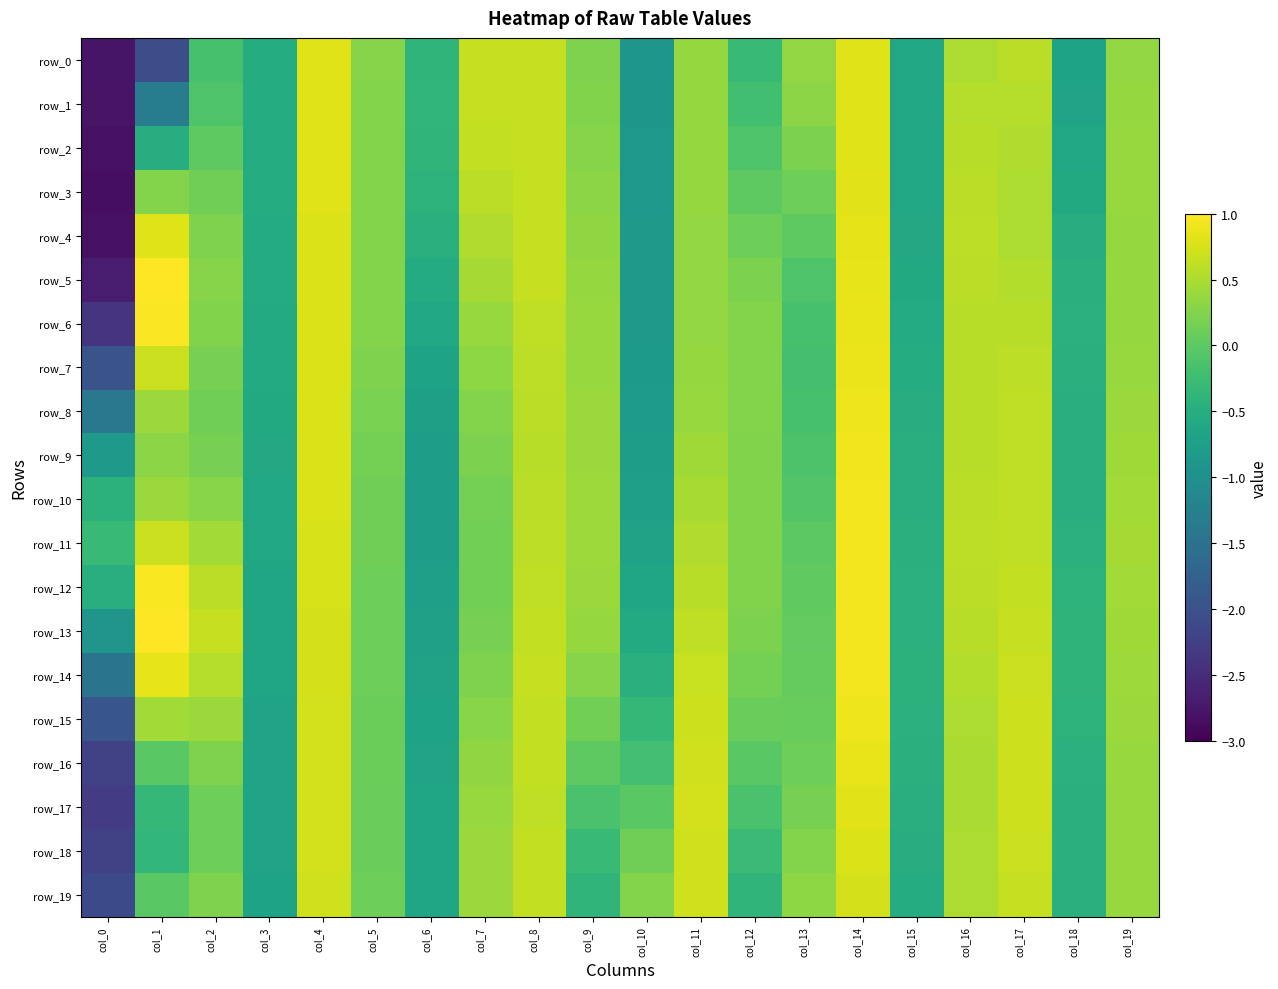

Which category has the lowest value in the row_6 series?

col_0